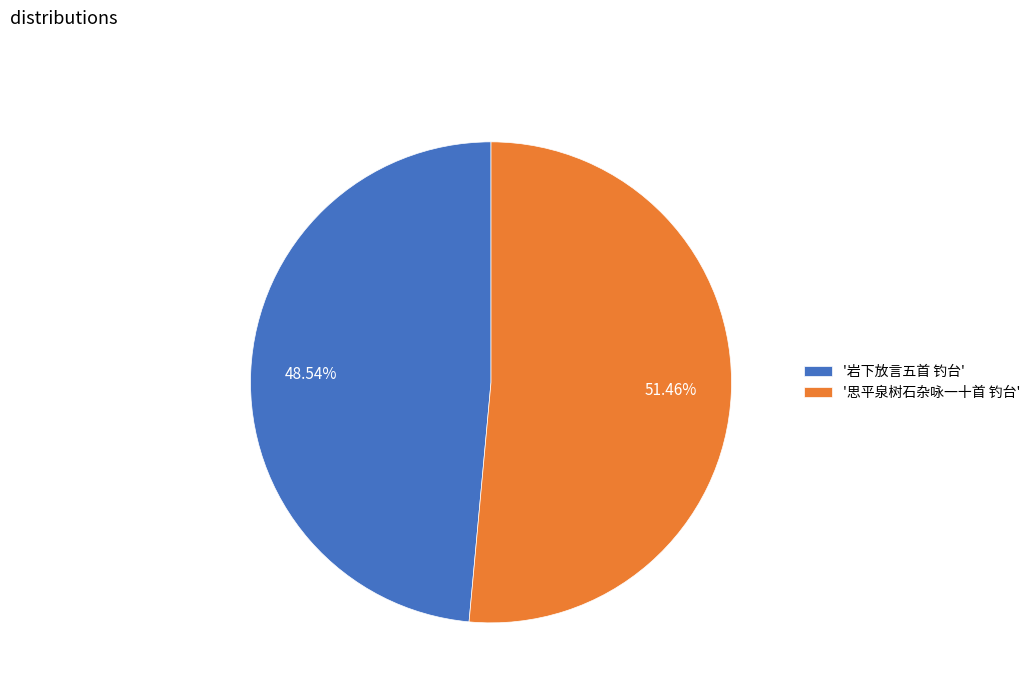

To the nearest percent, what is the difference between the largest and smallest slice percentages?

3%